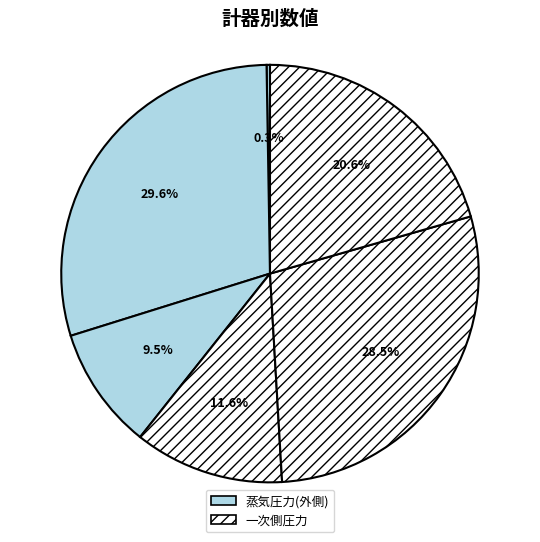

Is there any slice that represents more than half of the pie?

No